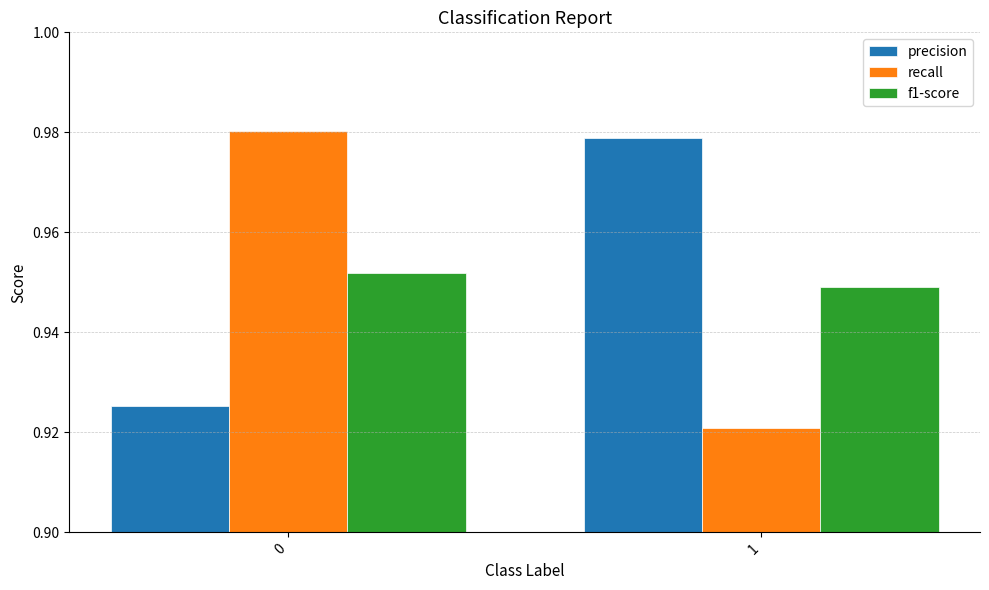

Does the chart contain any negative values?

No